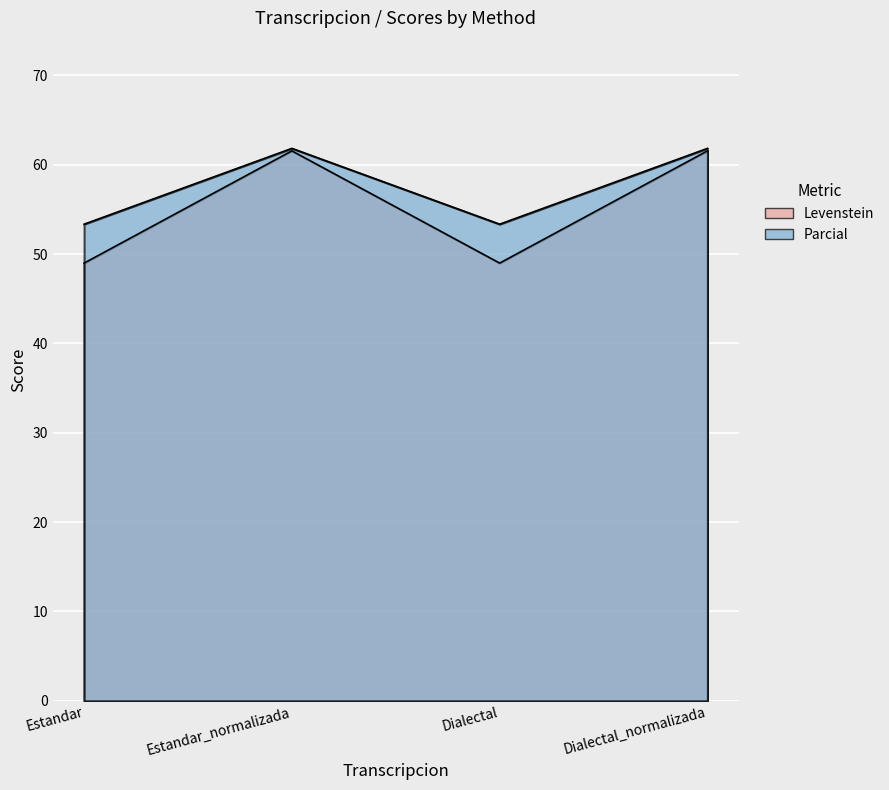

Between Estandar_normalizada and Dialectal, which series saw the biggest shift?

Levenstein